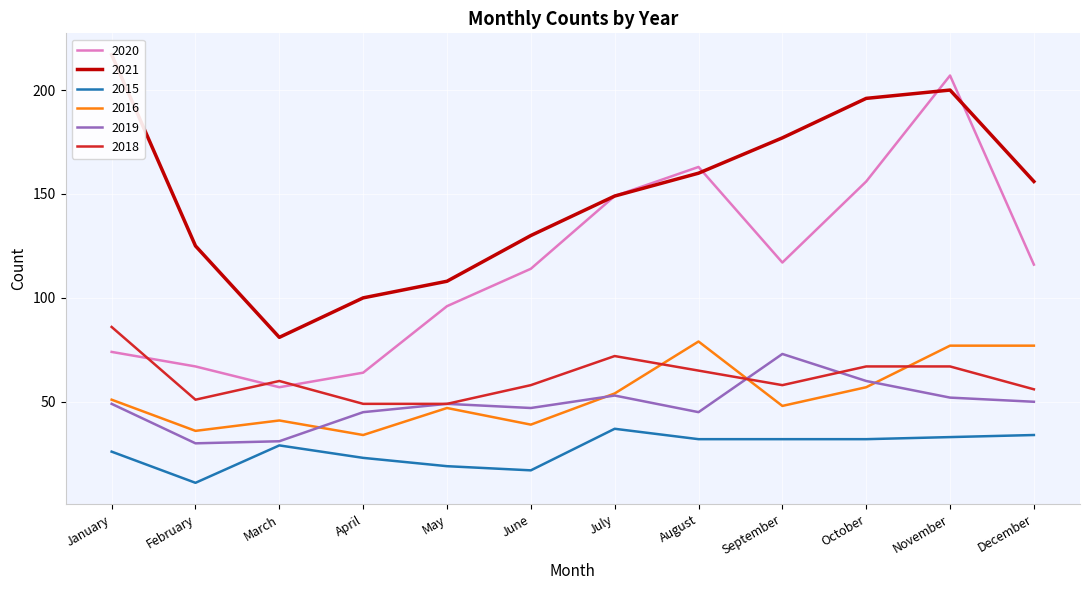

Which series ends up on top after the final intersection of 2016 and 2018?

2016